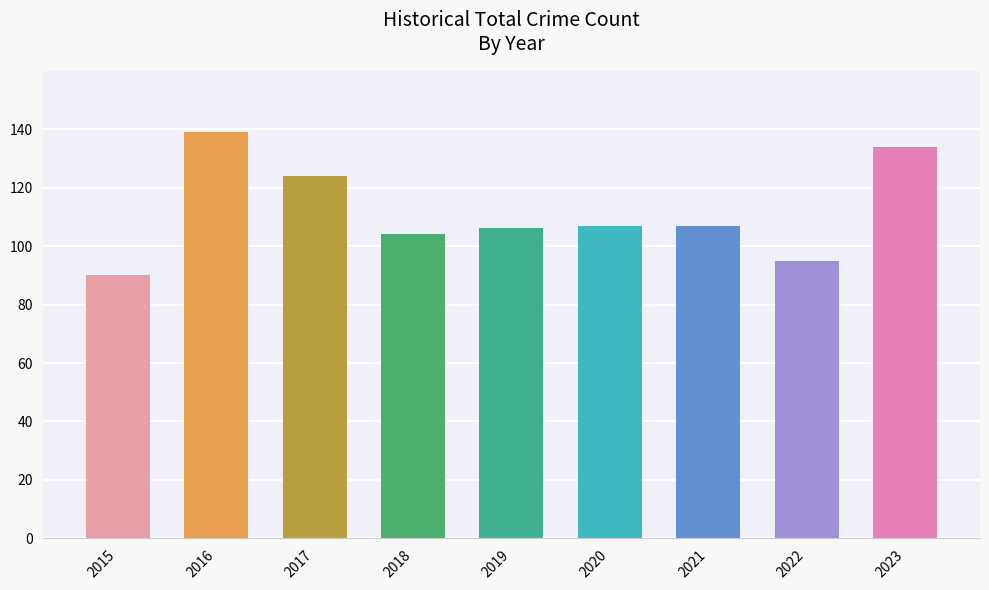

What is the sum of all values?

1006